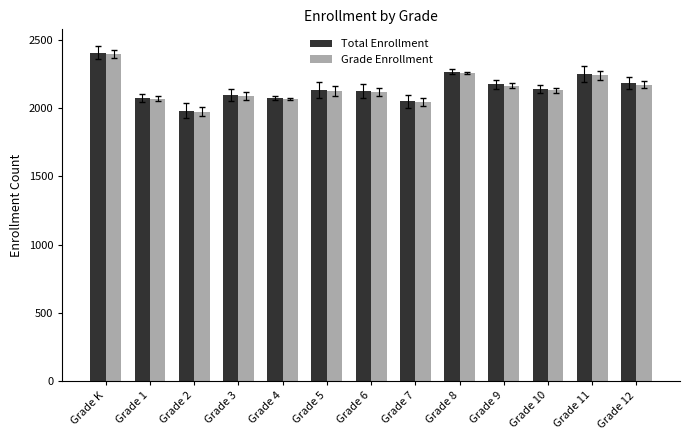

What is the spread (max minus min) of values at Grade 8?

9